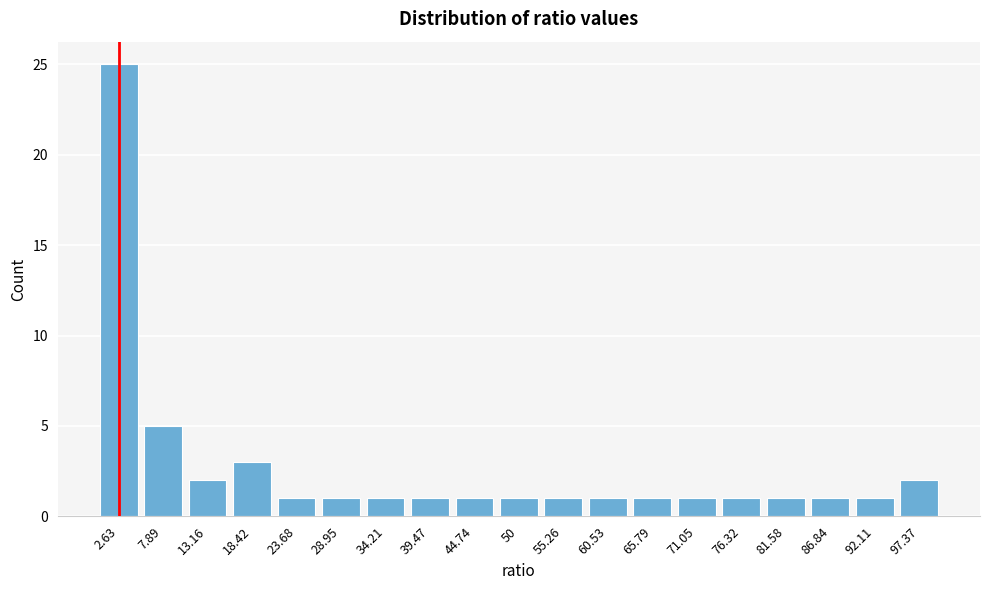

Reading left to right, extract all data points from this chart.

2.63=25	7.89=5	13.16=2	18.42=3	23.68=1	28.95=1	34.21=1	39.47=1	44.74=1	50=1	55.26=1	60.53=1	65.79=1	71.05=1	76.32=1	81.58=1	86.84=1	92.11=1	97.37=2